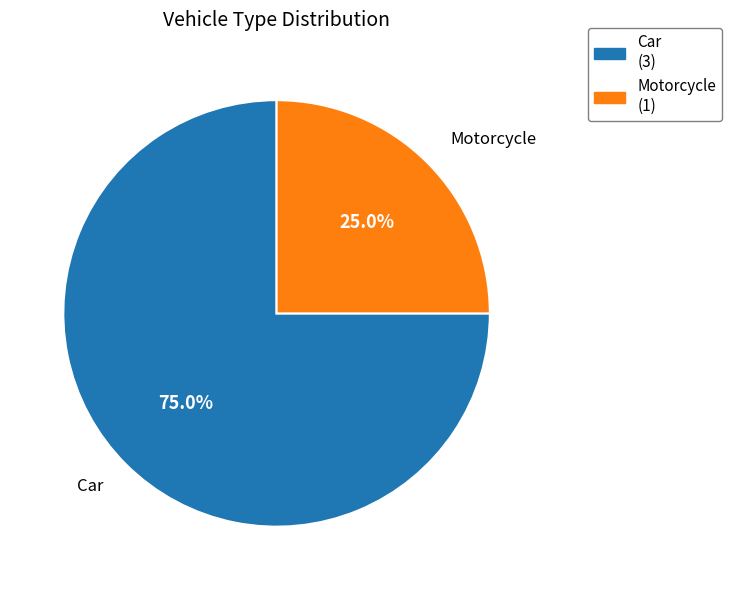

Between Car (3) and Motorcycle (1), which is larger?

Car (3)